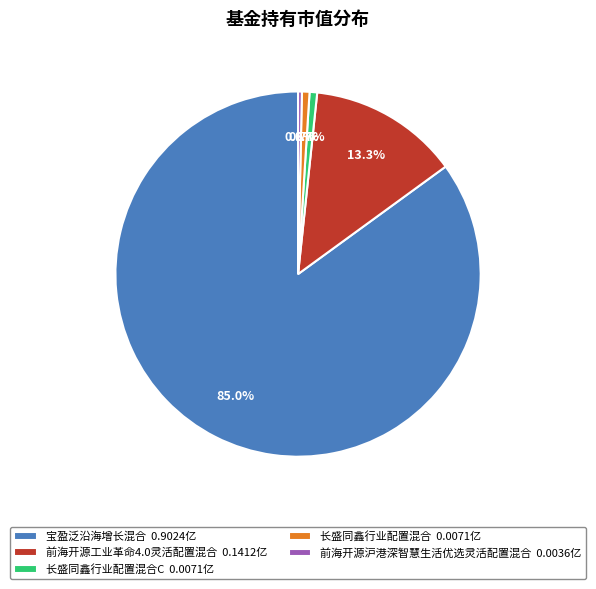

Which category accounts for the majority?

宝盈泛沿海增长混合 0.9024亿